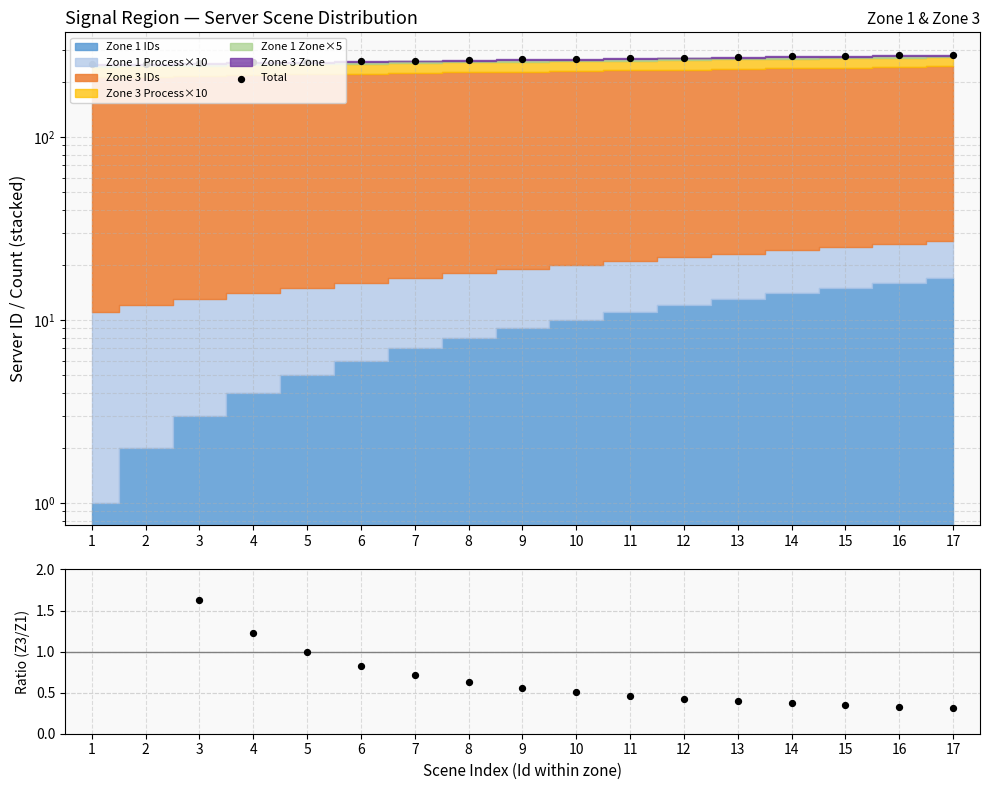

Which series reaches the maximum Y coordinate?

Total